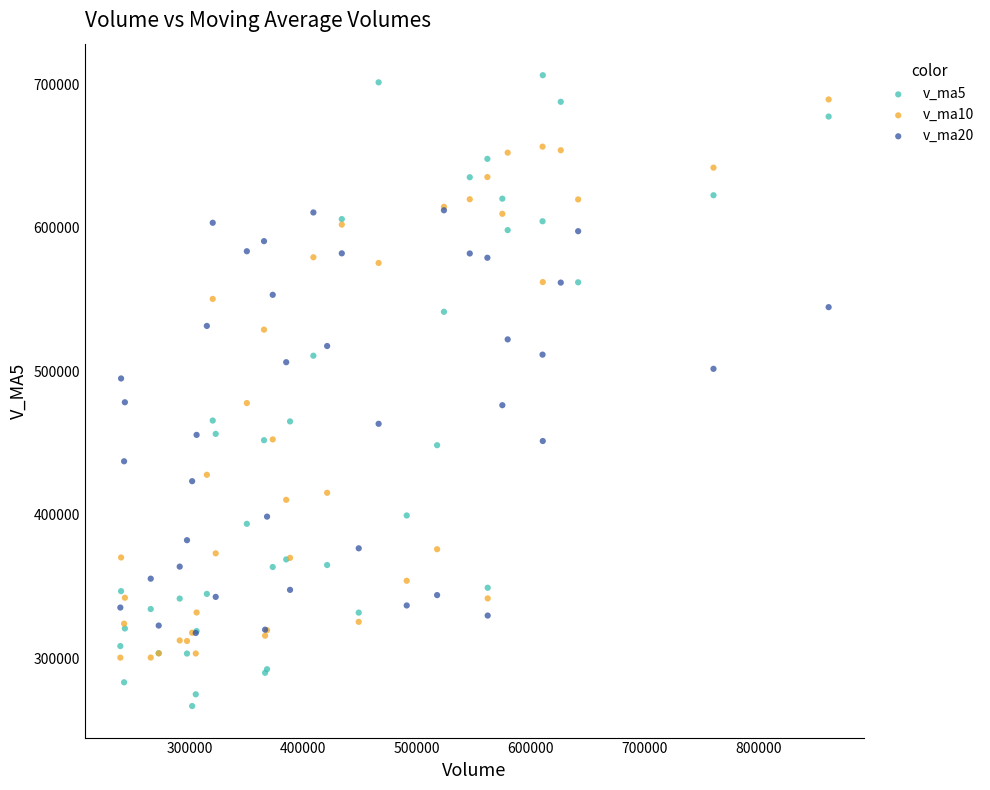

Which series has the widest spread of Y values?

v_ma5